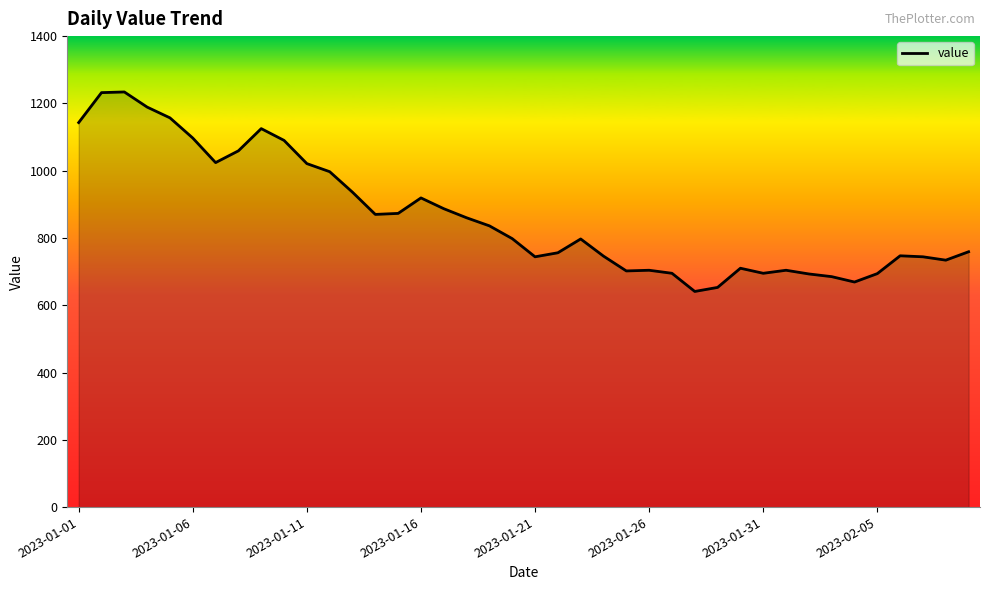

What is the difference between the maximum and minimum values?

593